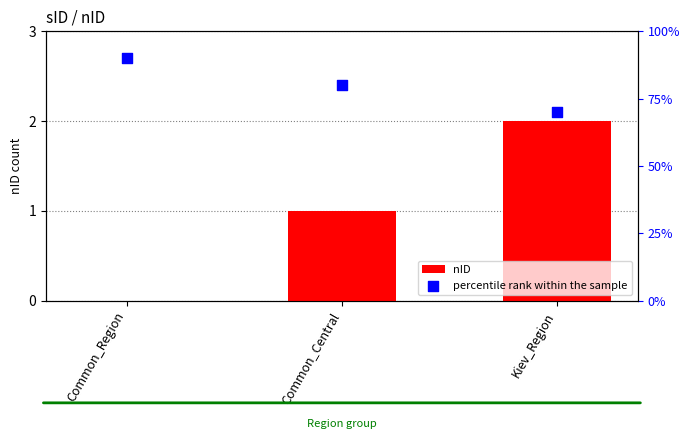

What are all the series names shown in the legend?

nID, percentile rank within the sample